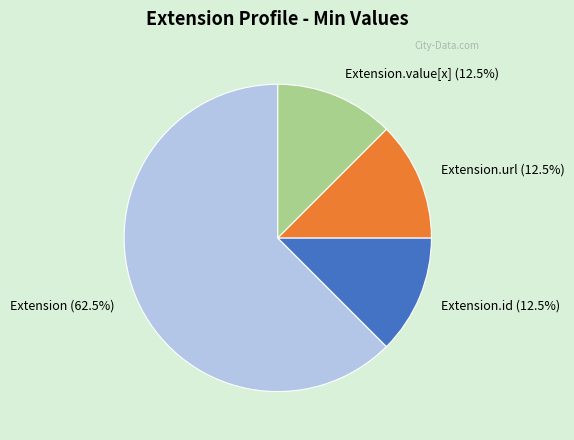

Combined, what portion of the pie is Extension.url (12.5%) and Extension.id (12.5%)?

25.0%